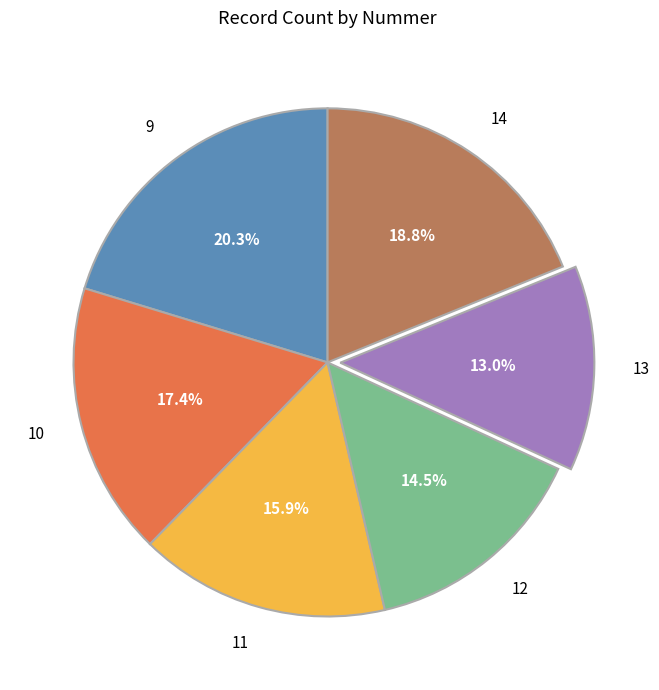

To the nearest percent, what portion does 10 represent?

17%